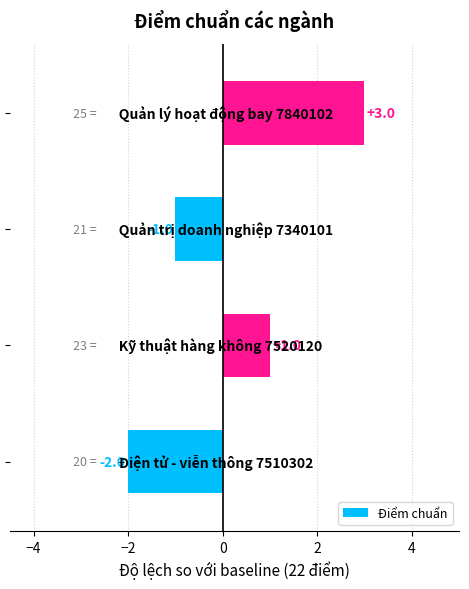

Reading bottom to top, extract all data points from this chart.

-2	1	-1	3